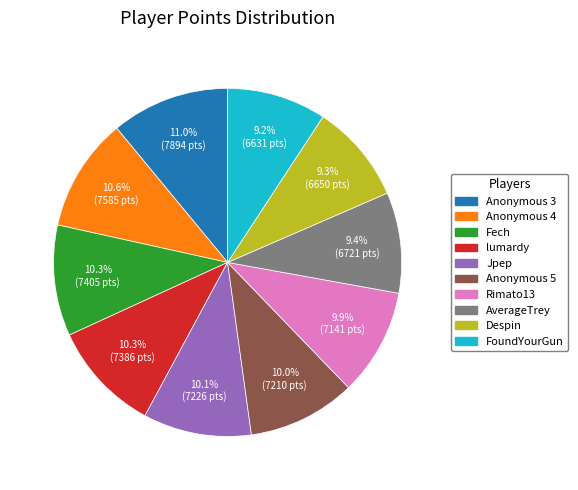

Does any single category account for the majority?

No